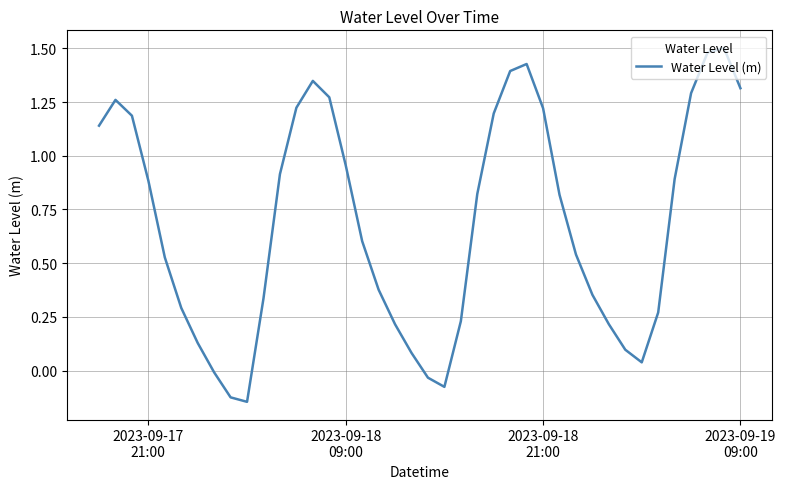

What is the difference between the maximum and minimum values?

1.6